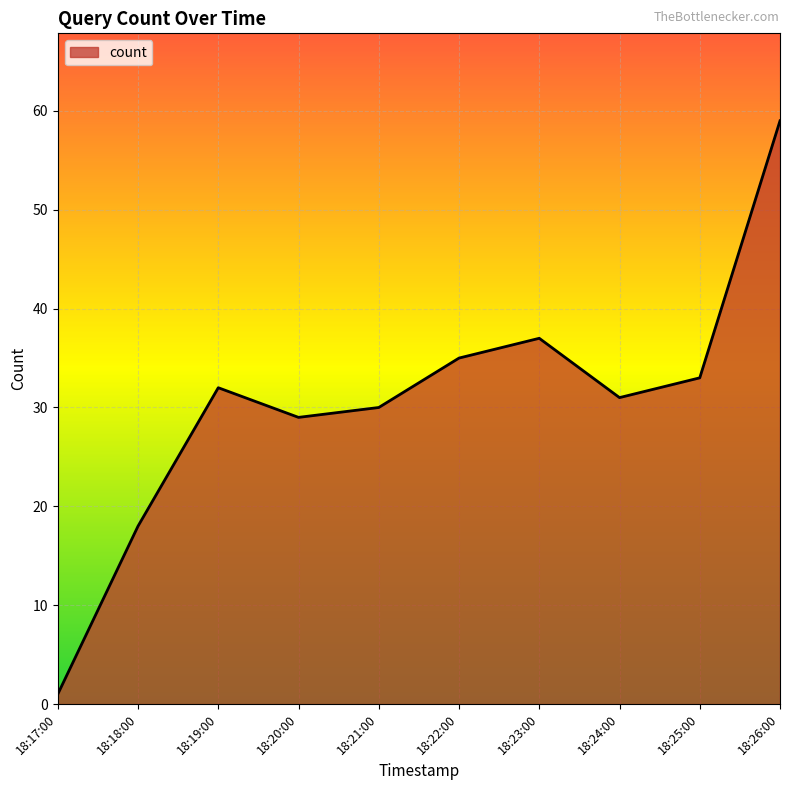

Count the number of categories in the chart.

10